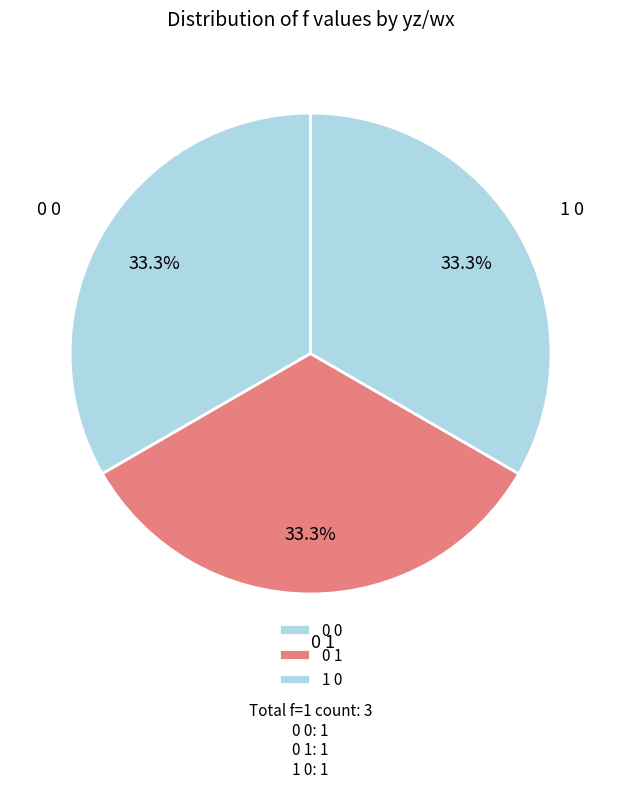

The 1 0 slice represents 44% of the pie. True or false?

False